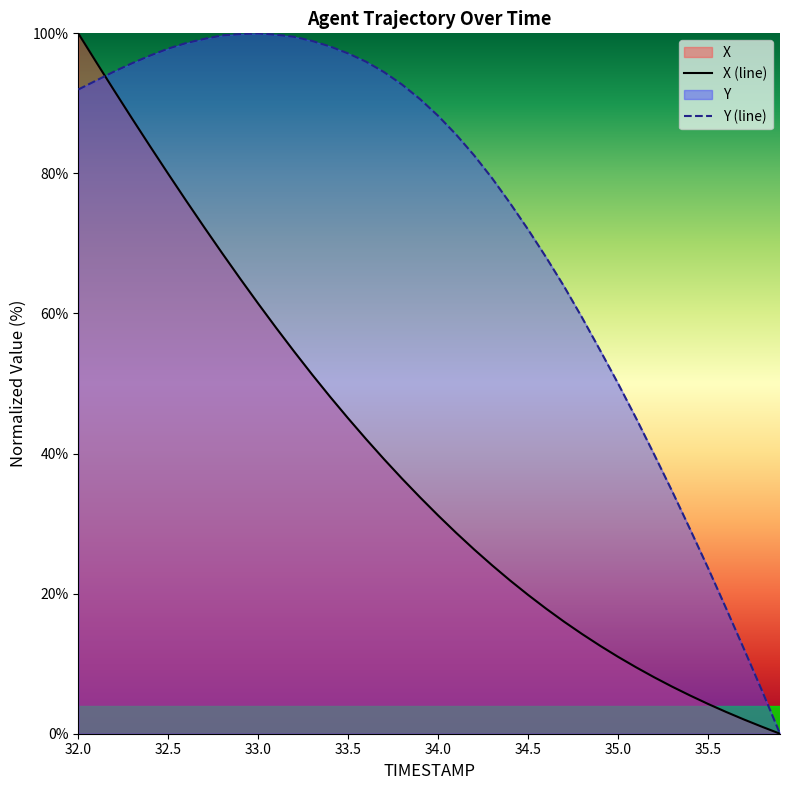

What is the highest value of the X (line) series?

100.0